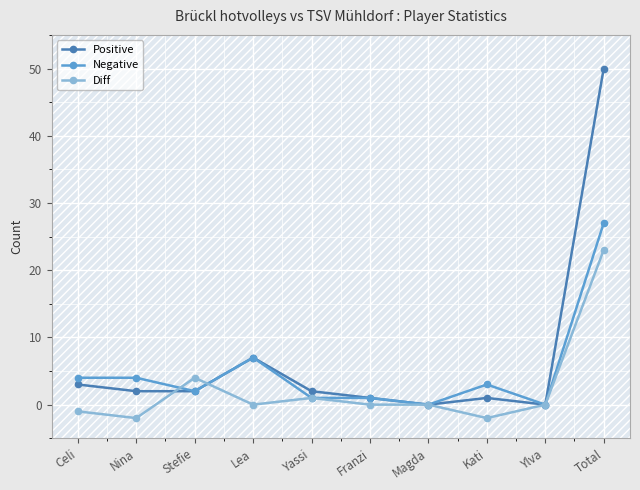

What is the greatest value displayed?

50